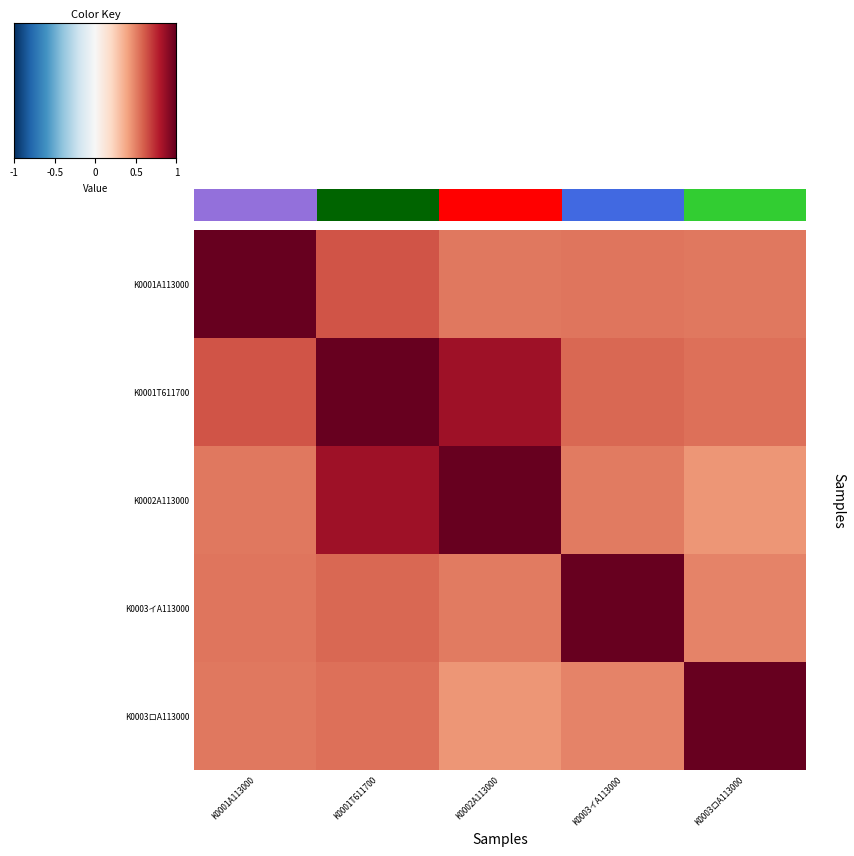

Reading left to right, what are all the values shown in this chart?

K0001A113000: K0001A113000=1.0	K0001T611700=0.6	K0002A113000=0.5	K0003イA113000=0.5	K0003ロA113000=0.5
K0001T611700: K0001A113000=0.6	K0001T611700=1.0	K0002A113000=0.9	K0003イA113000=0.6	K0003ロA113000=0.6
K0002A113000: K0001A113000=0.5	K0001T611700=0.9	K0002A113000=1.0	K0003イA113000=0.5	K0003ロA113000=0.4
K0003イA113000: K0001A113000=0.5	K0001T611700=0.6	K0002A113000=0.5	K0003イA113000=1.0	K0003ロA113000=0.5
K0003ロA113000: K0001A113000=0.5	K0001T611700=0.6	K0002A113000=0.4	K0003イA113000=0.5	K0003ロA113000=1.0